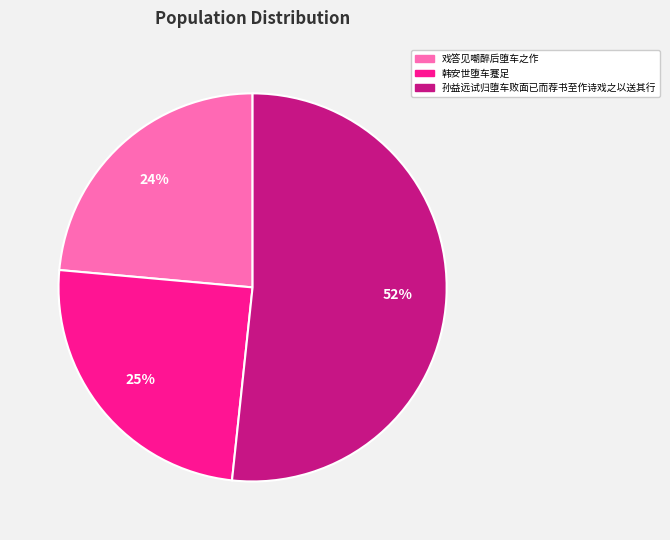

How many segments does this pie chart have?

3